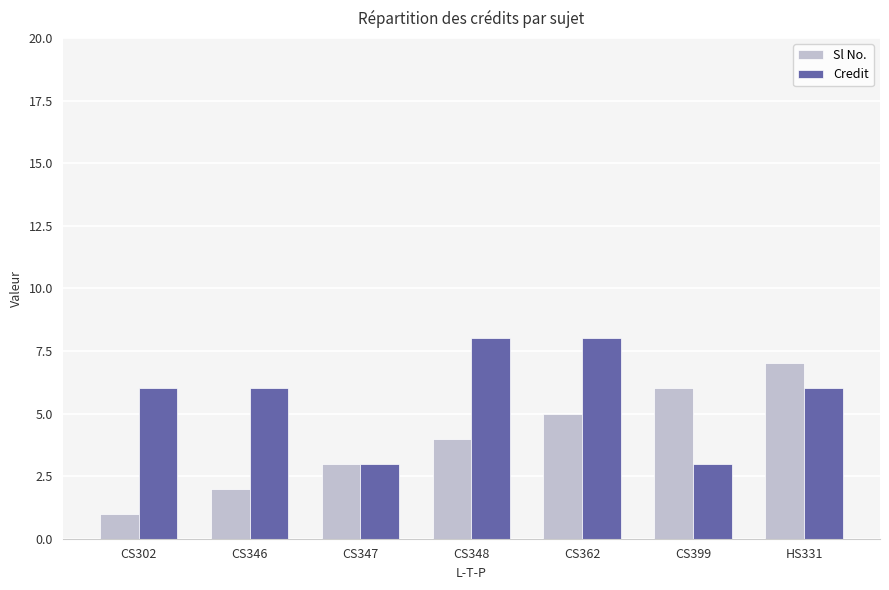

Which series changed the most between CS346 and CS347?

Credit